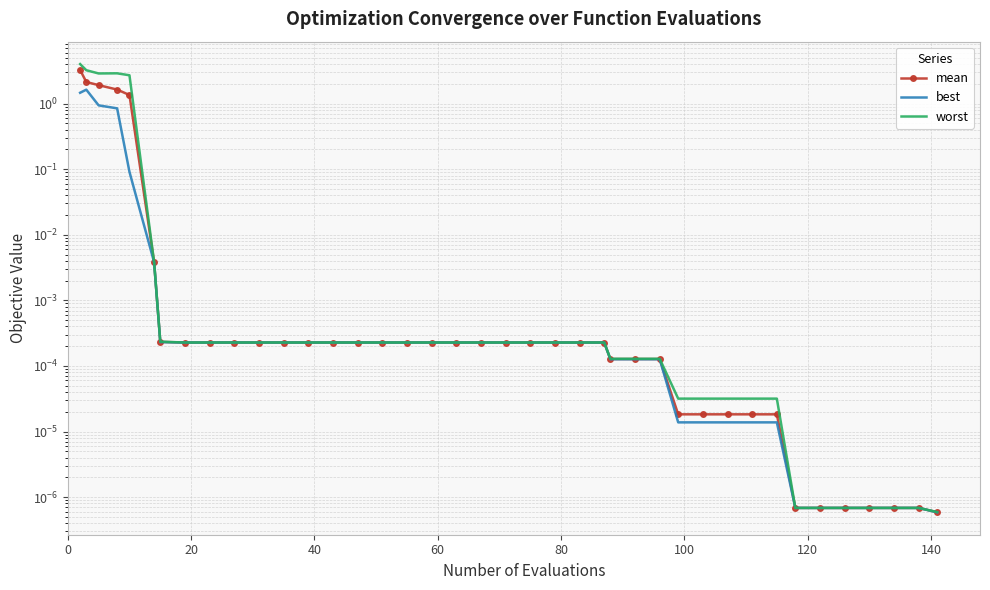

What is the average value of the best series?

0.1